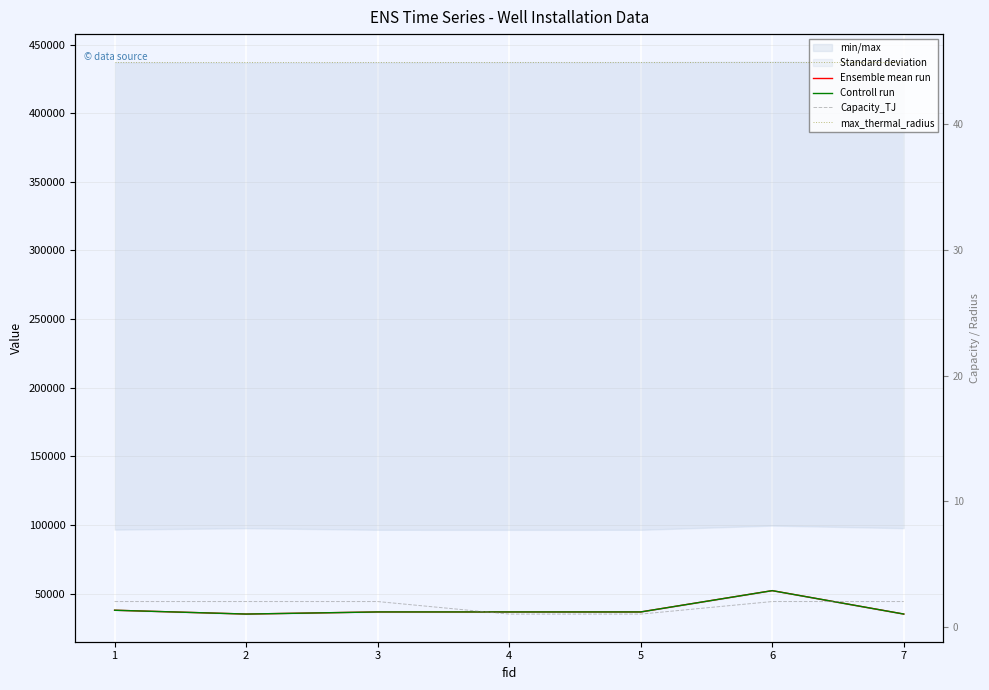

Rank the categories by Ensemble mean run value from highest to lowest.

6, 1, 3, 4, 5, 2, 7